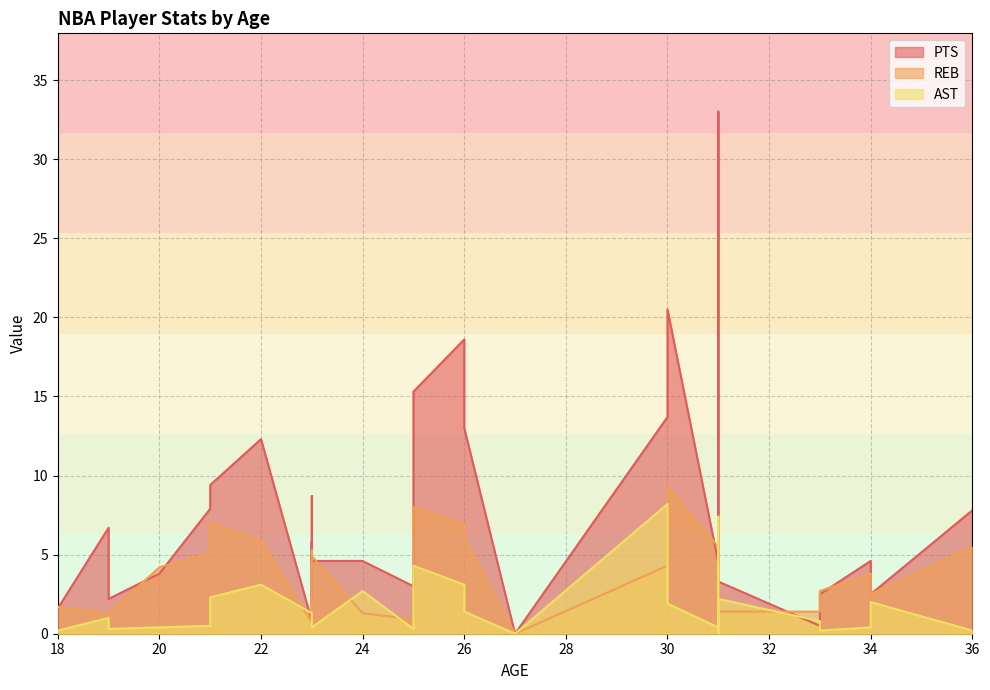

At which label is PTS closest to 16?

25